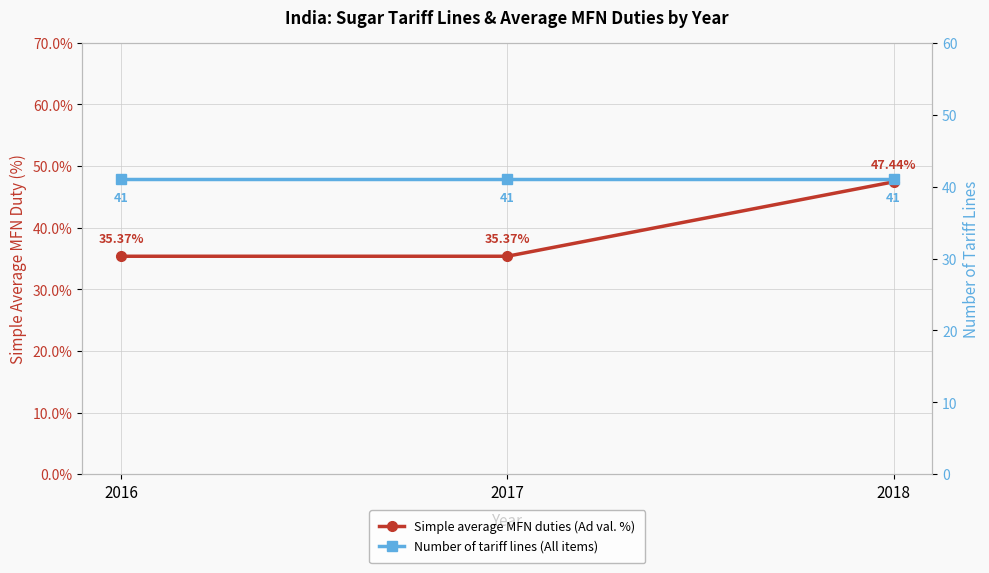

List the series in order of their peak value, lowest first.

Number of tariff lines (All items), Simple average MFN duties (Ad val. %)